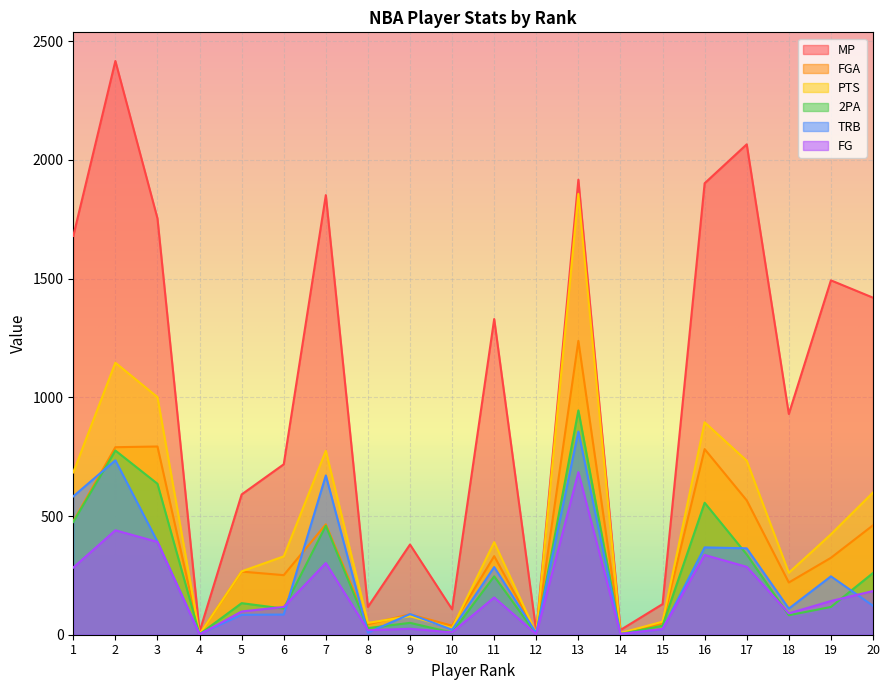

True or false: FGA and MP cross at least once.

False